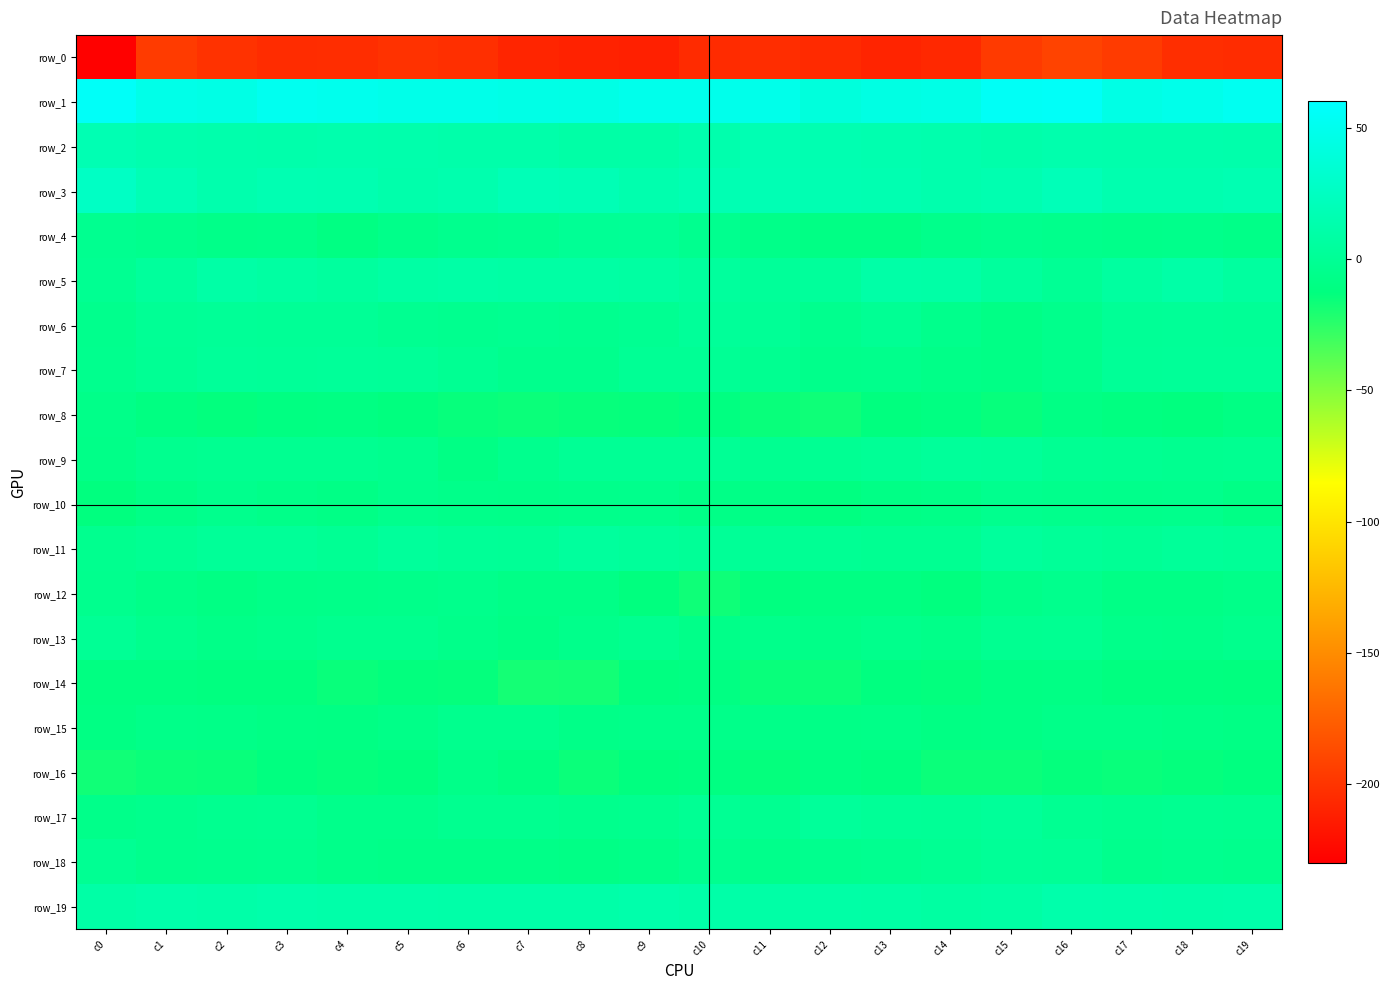

How many distinct data groups are displayed?

20